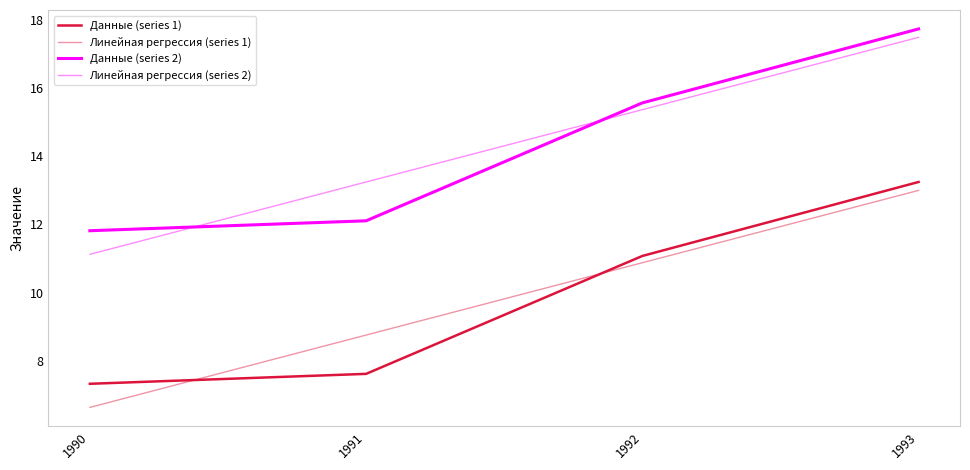

Reading right to left, what are all the values shown in this chart?

Данные (series 1): 13.2	11.1	7.6	7.3
Линейная регрессия (series 1): 13.0	10.9	8.7	6.6
Данные (series 2): 17.8	15.6	12.1	11.8
Линейная регрессия (series 2): 17.5	15.4	13.2	11.1